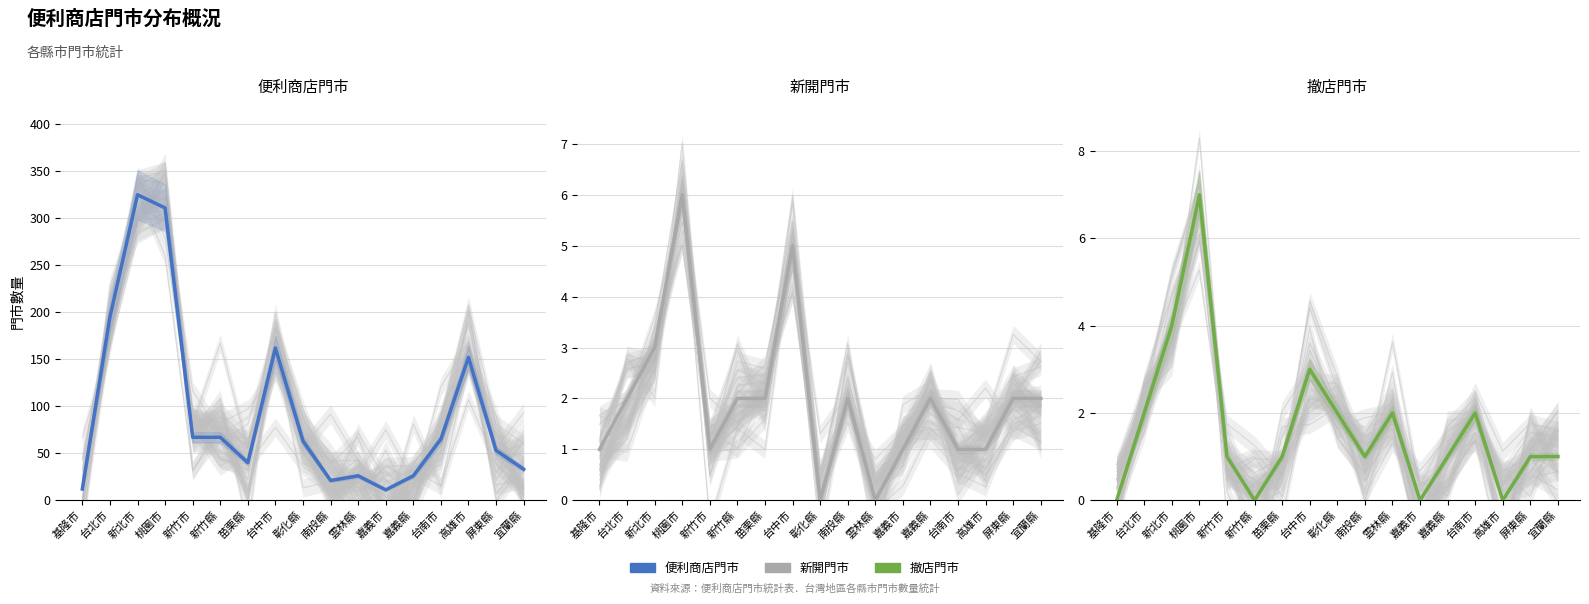

True or false: 新開門市 has a value of 2 at 南投縣.

True